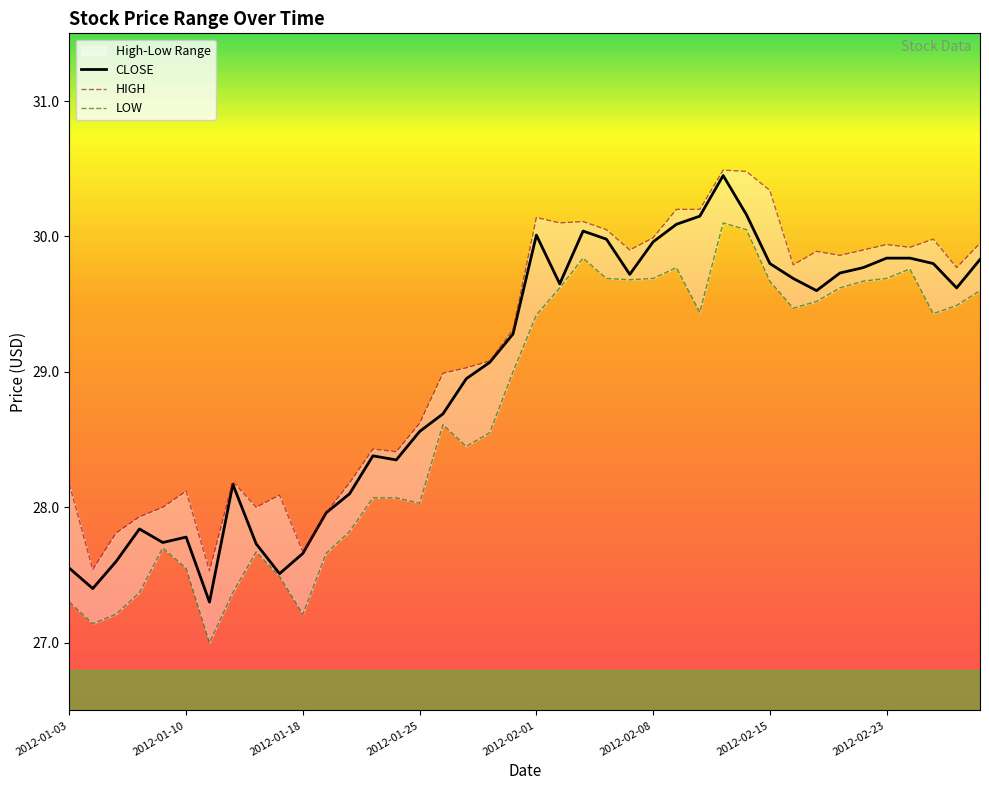

How many data points in HIGH are above 29?

23